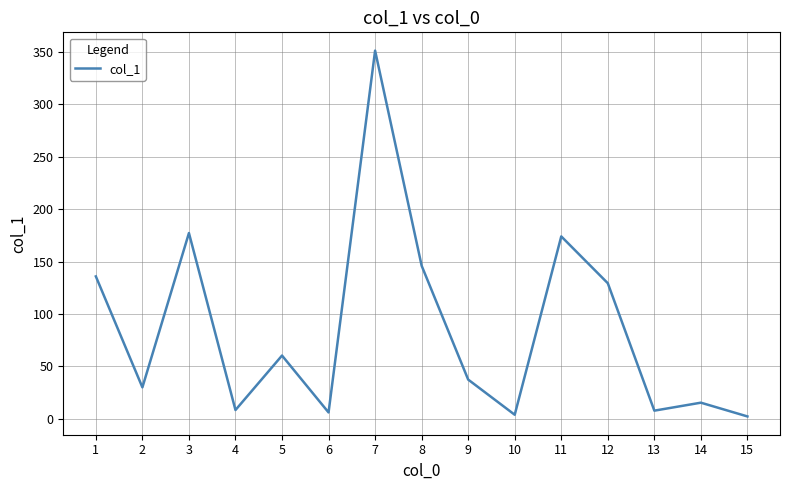

What is the maximum value shown in the chart?

350.9